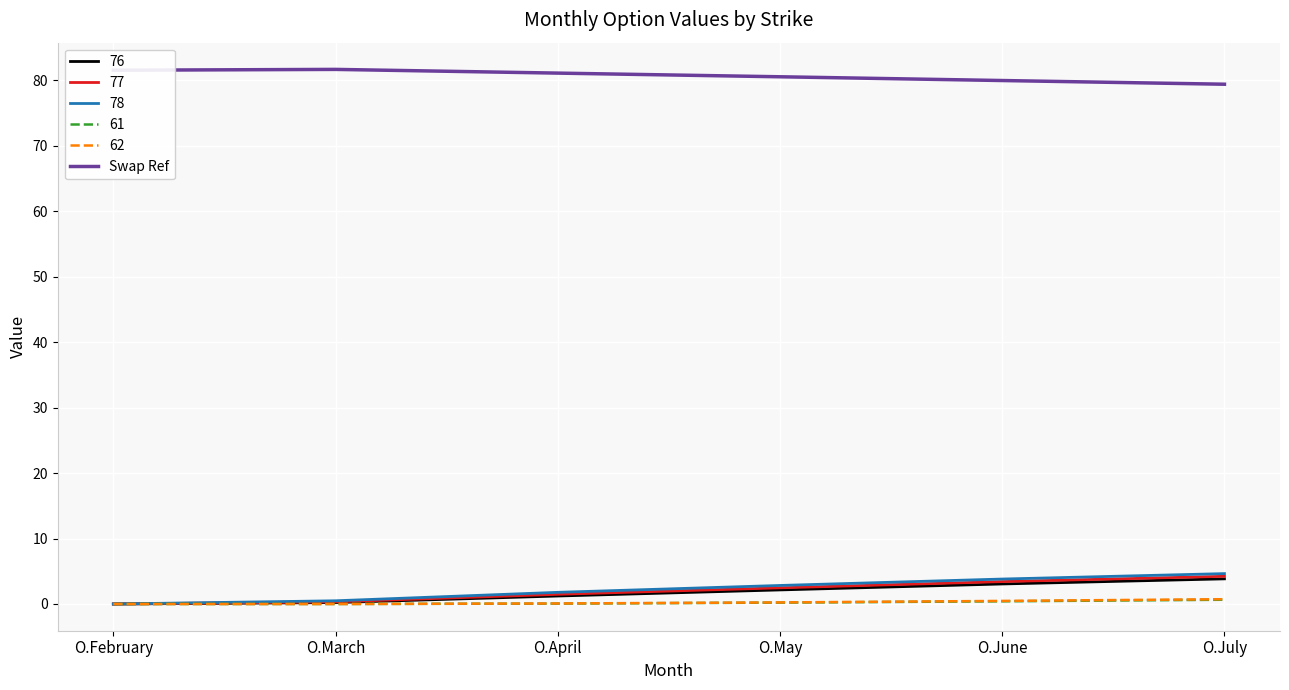

Is it true that 78 equals 1.8 at O.April?

True